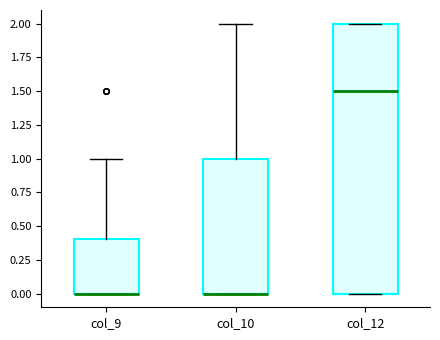

Where is the upper edge of the box for col_10 on the y-axis? The values are not printed on the chart, so give them approximately, as read against the axis.

1.0